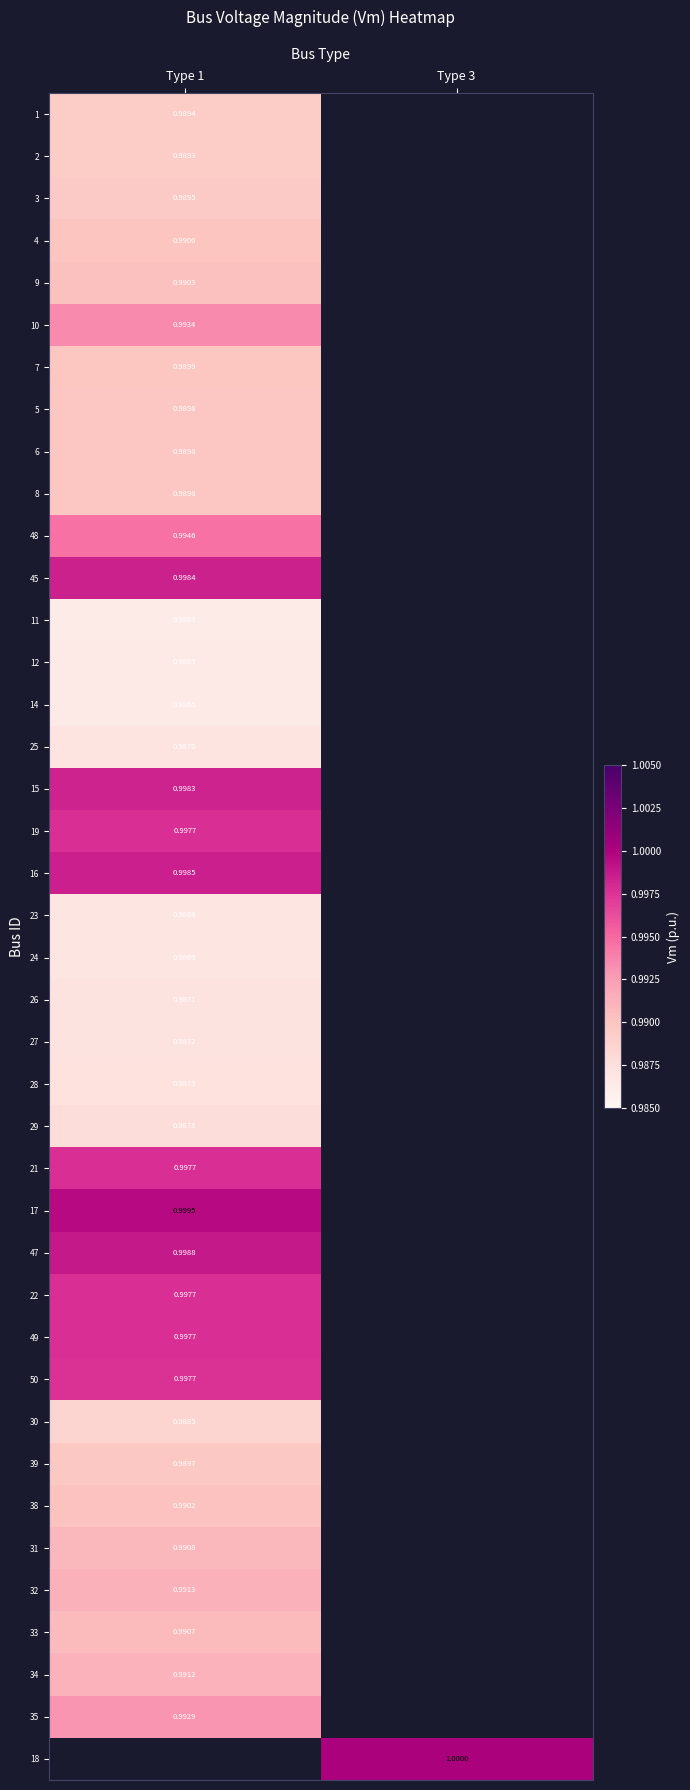

Is the value of 33 at Type 1 greater than the value of 7 at Type 1?

Yes